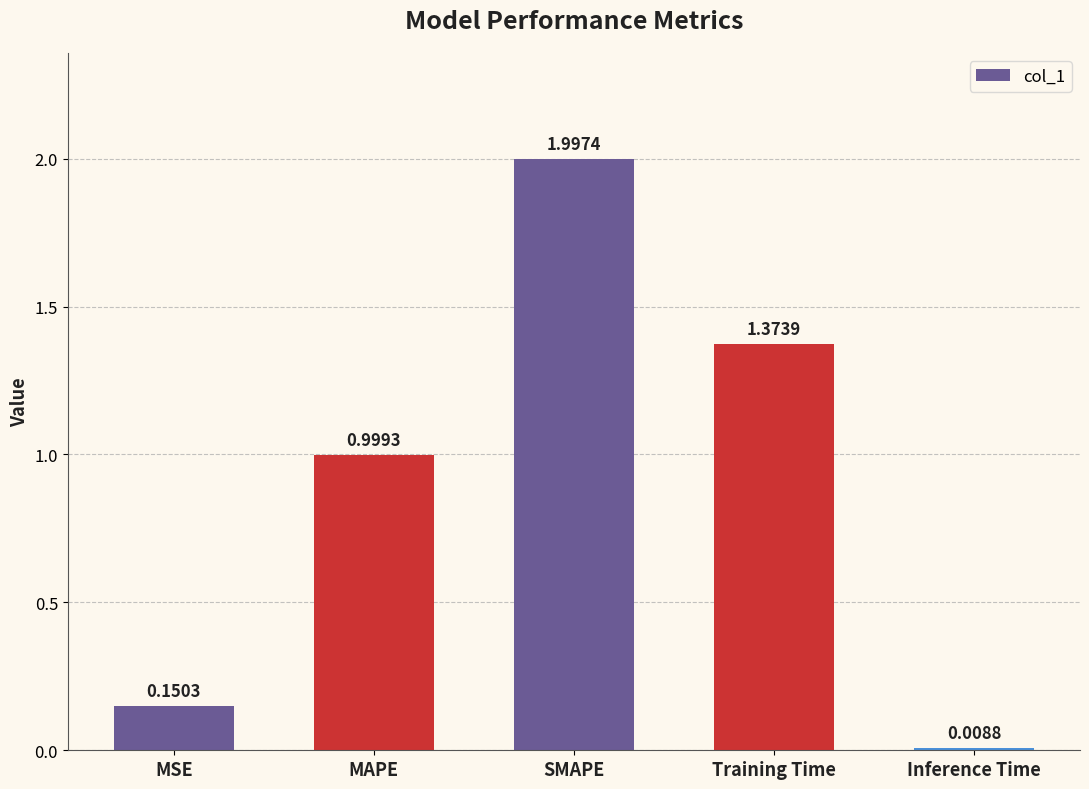

Does the chart contain stacked bars?

No